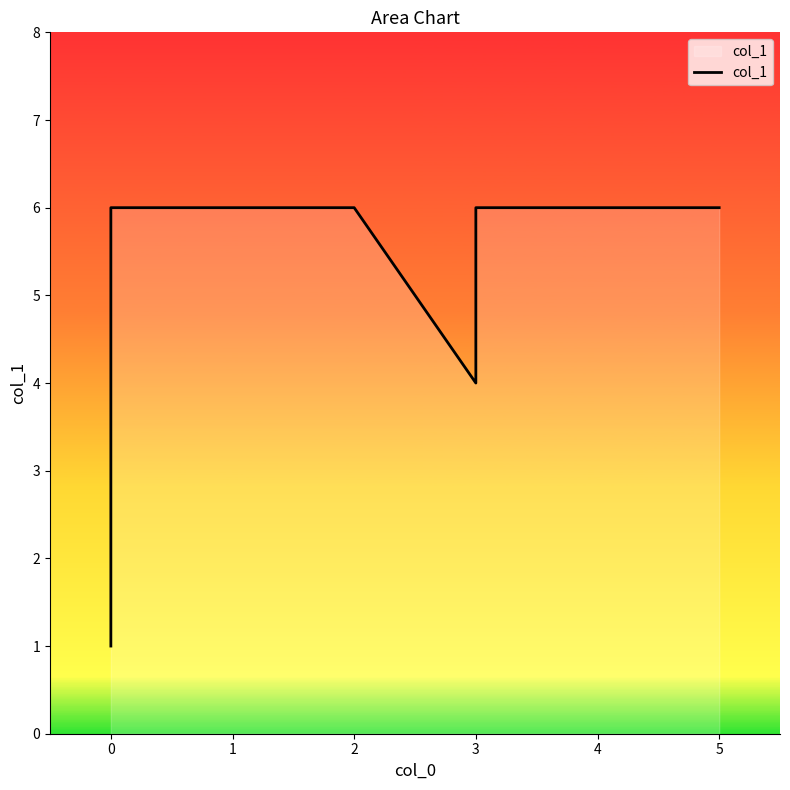

What is the sum of all values?

36